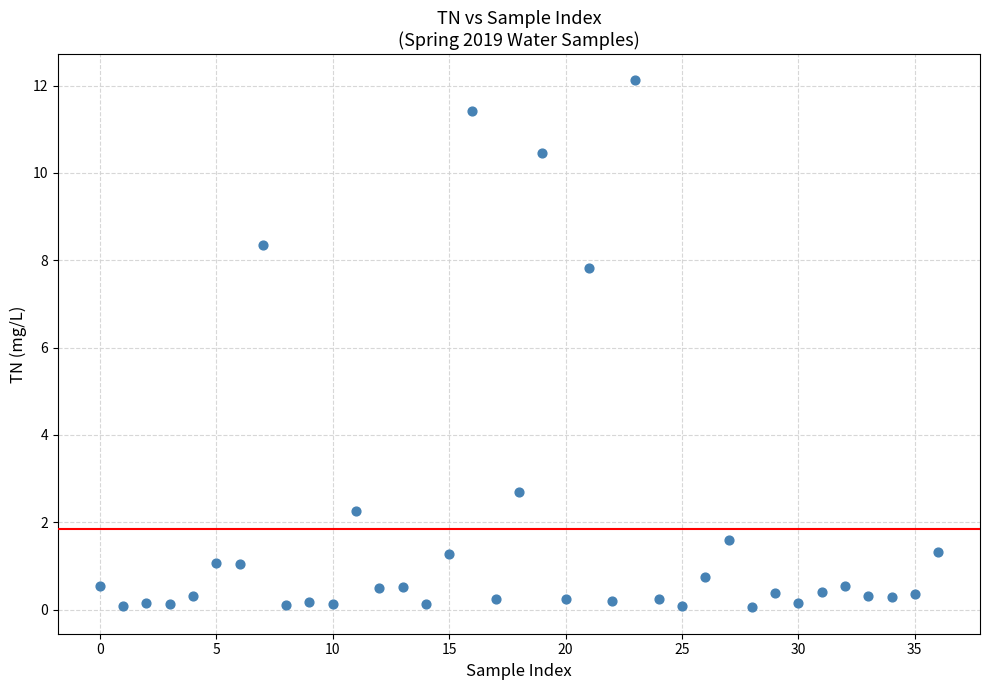

What is the range of Y values (max minus min)?

12.1